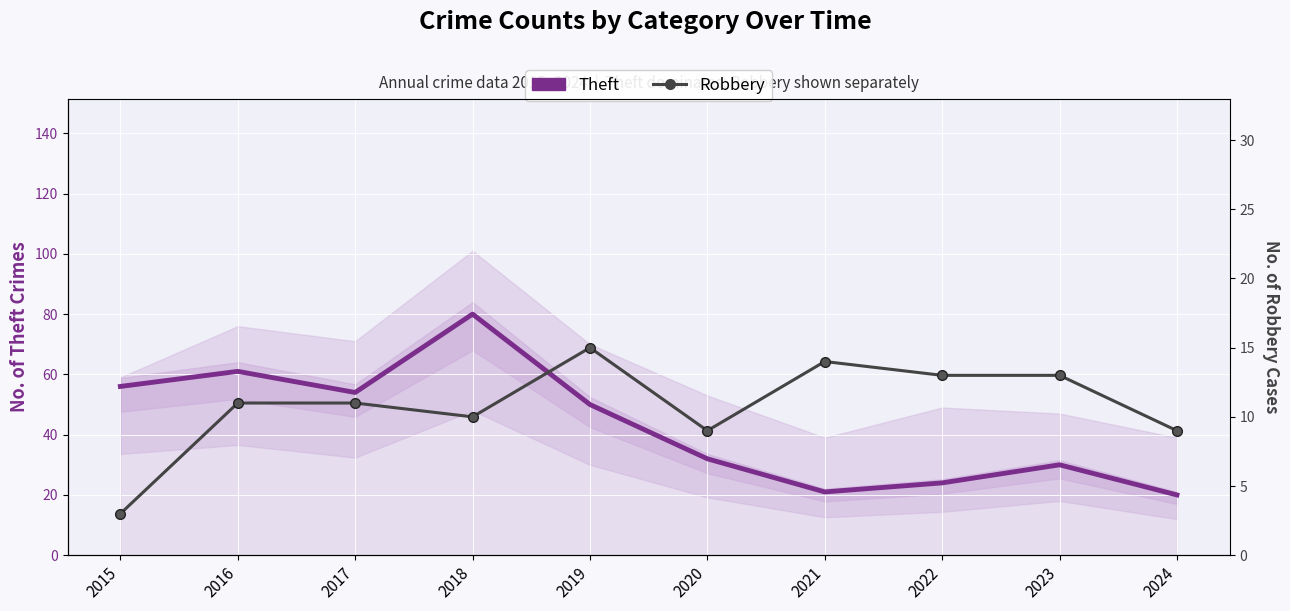

True or false: Robbery and Theft intersect in this chart.

False